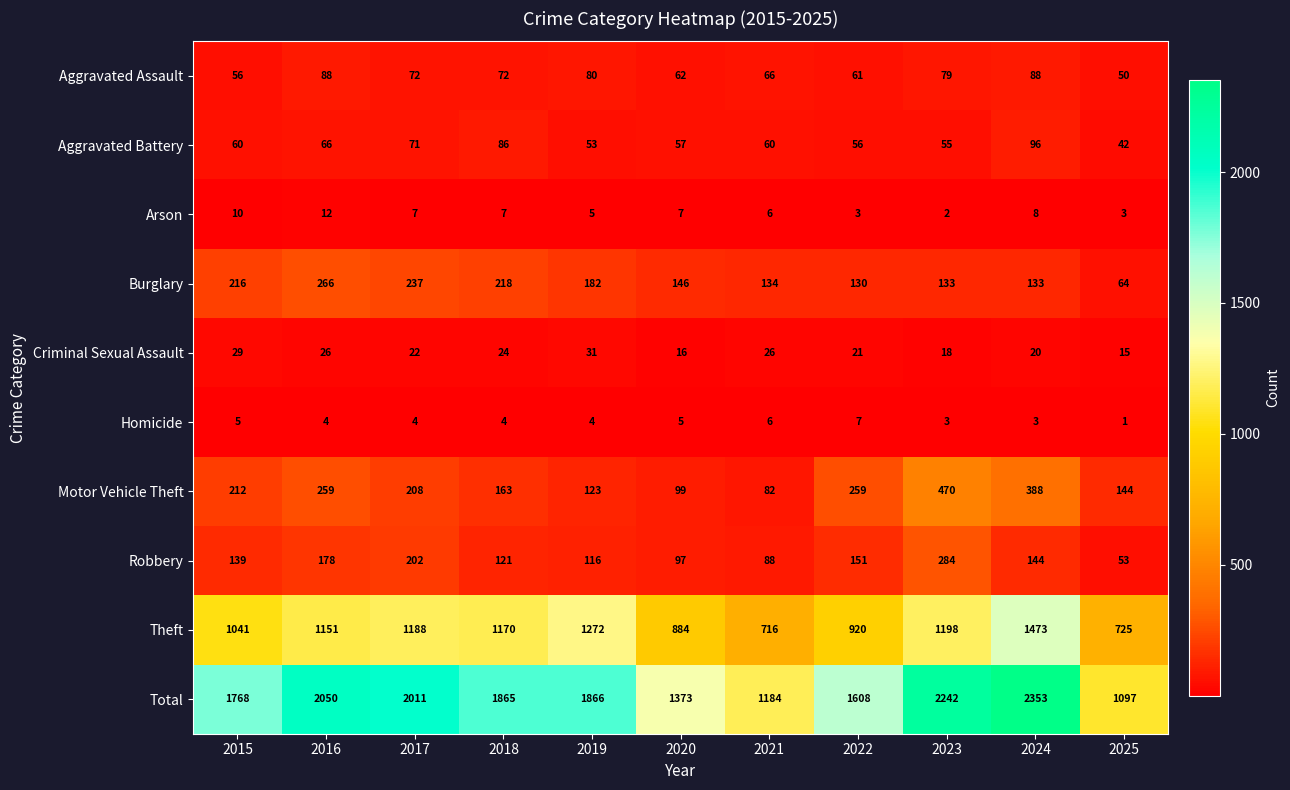

Which category has the lowest value in the Theft series?

2021